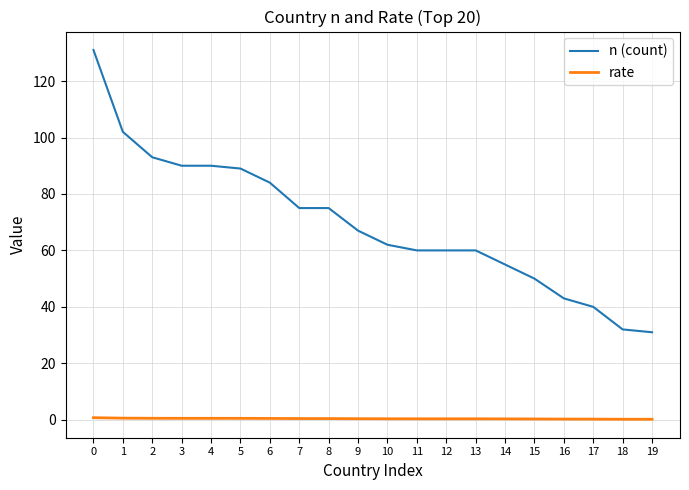

True or false: n (count) and rate cross at least once.

False